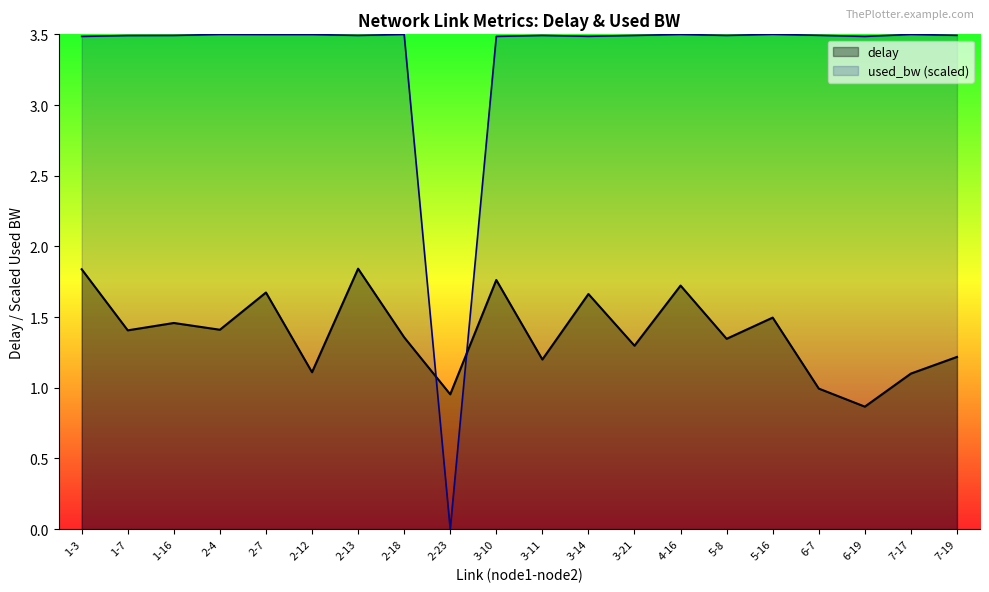

Between 3-14 and 3-21, which series saw the biggest shift?

delay